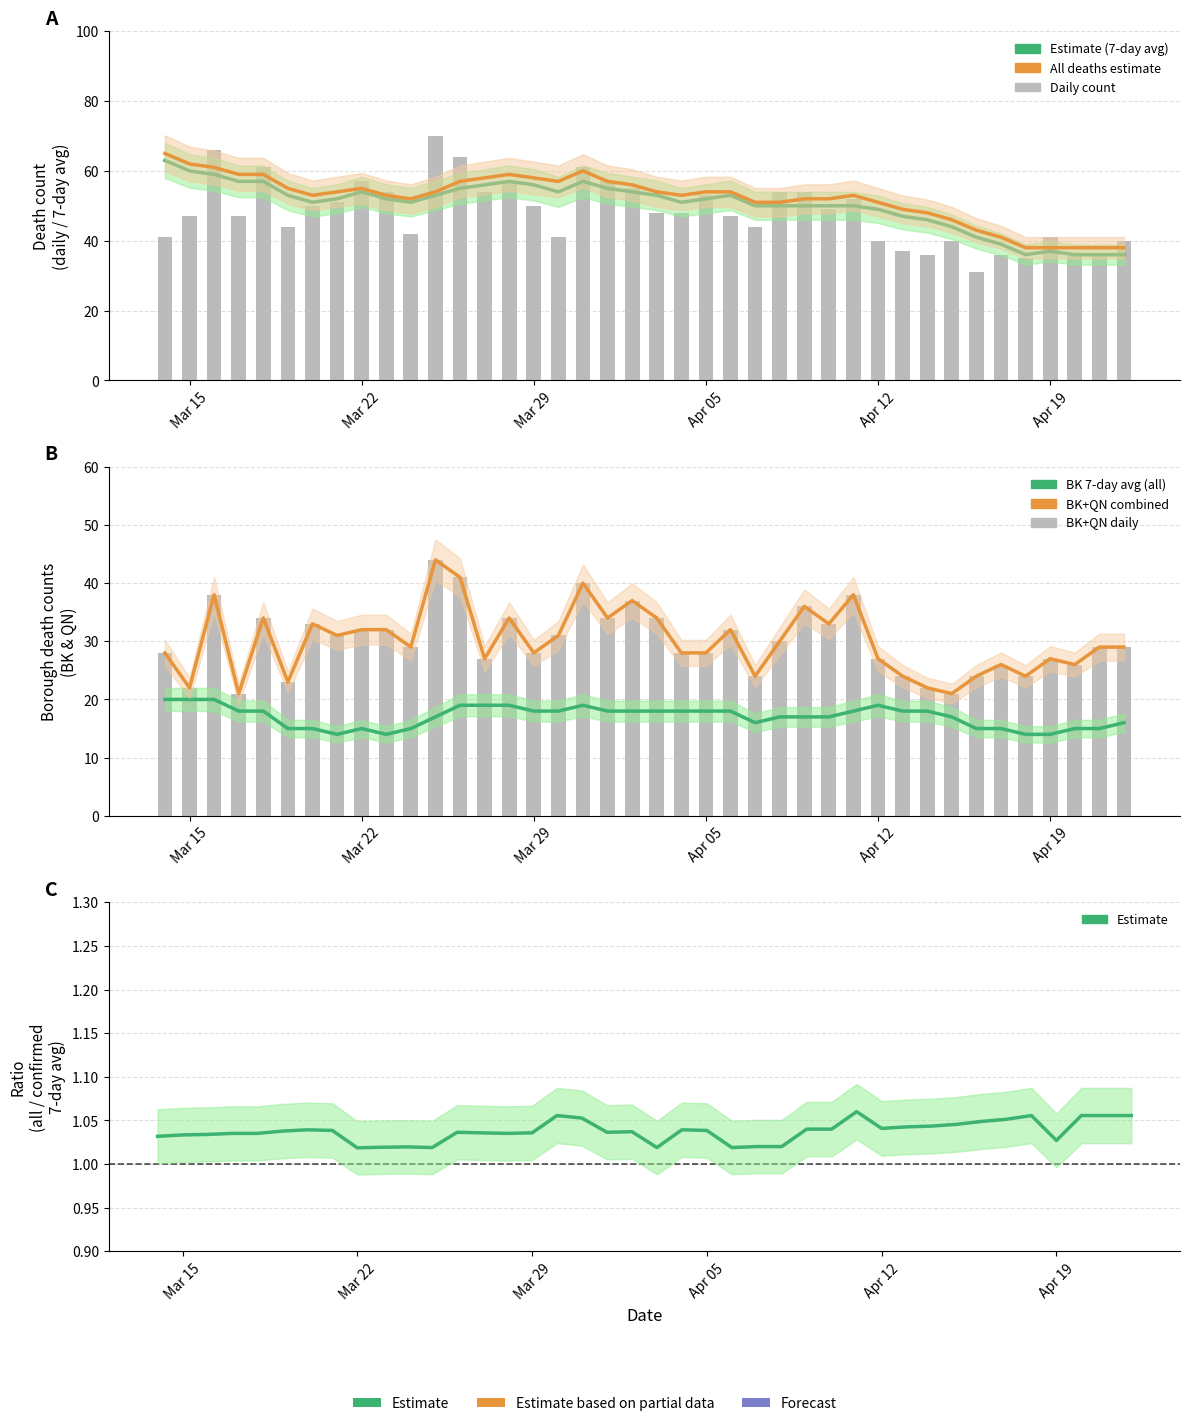

How many data points does each series have?

40